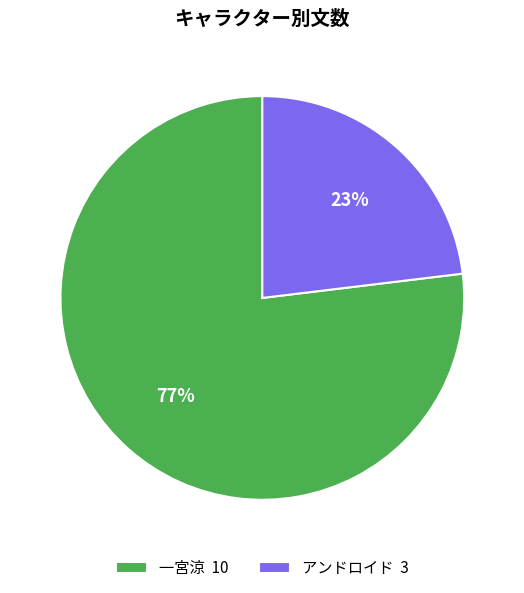

Count the number of slices in the pie.

2